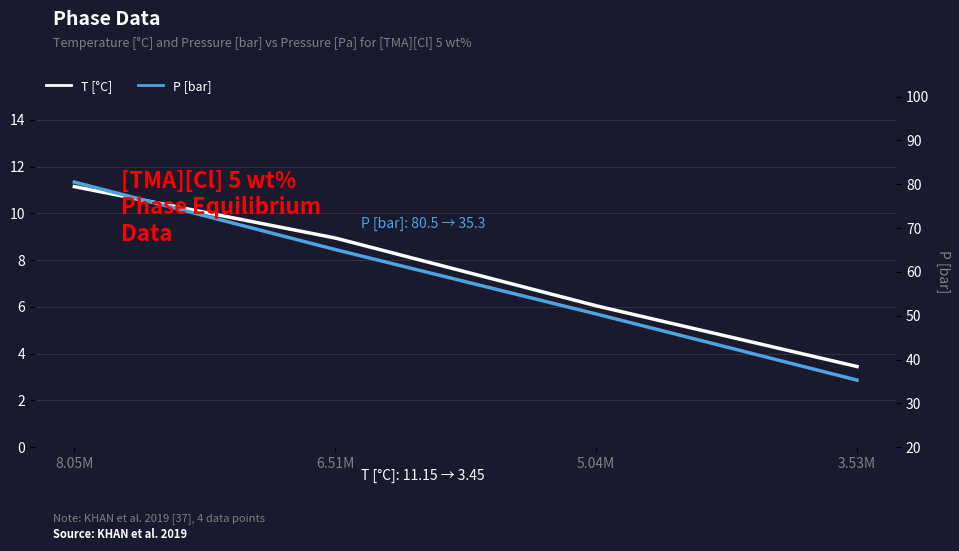

Which series has the largest total across all categories?

P [bar]